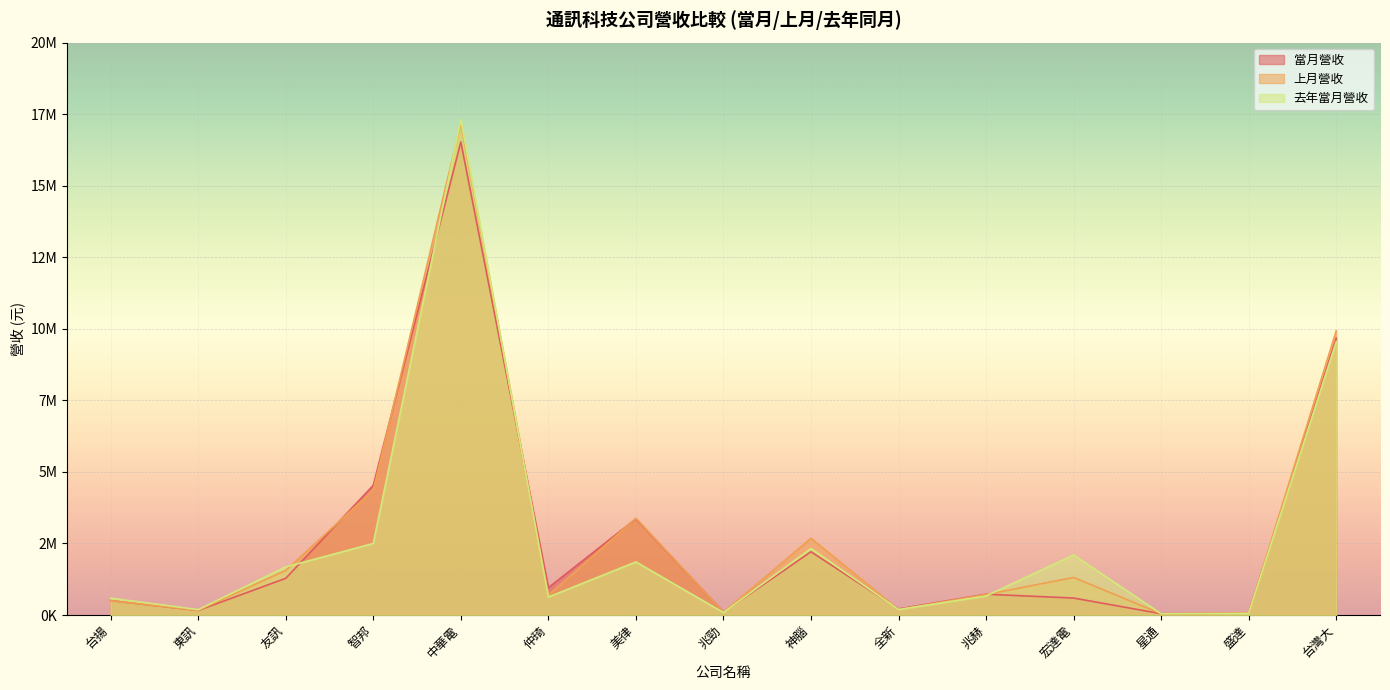

At 友訊, list the series in order from largest to smallest.

去年當月營收, 上月營收, 當月營收